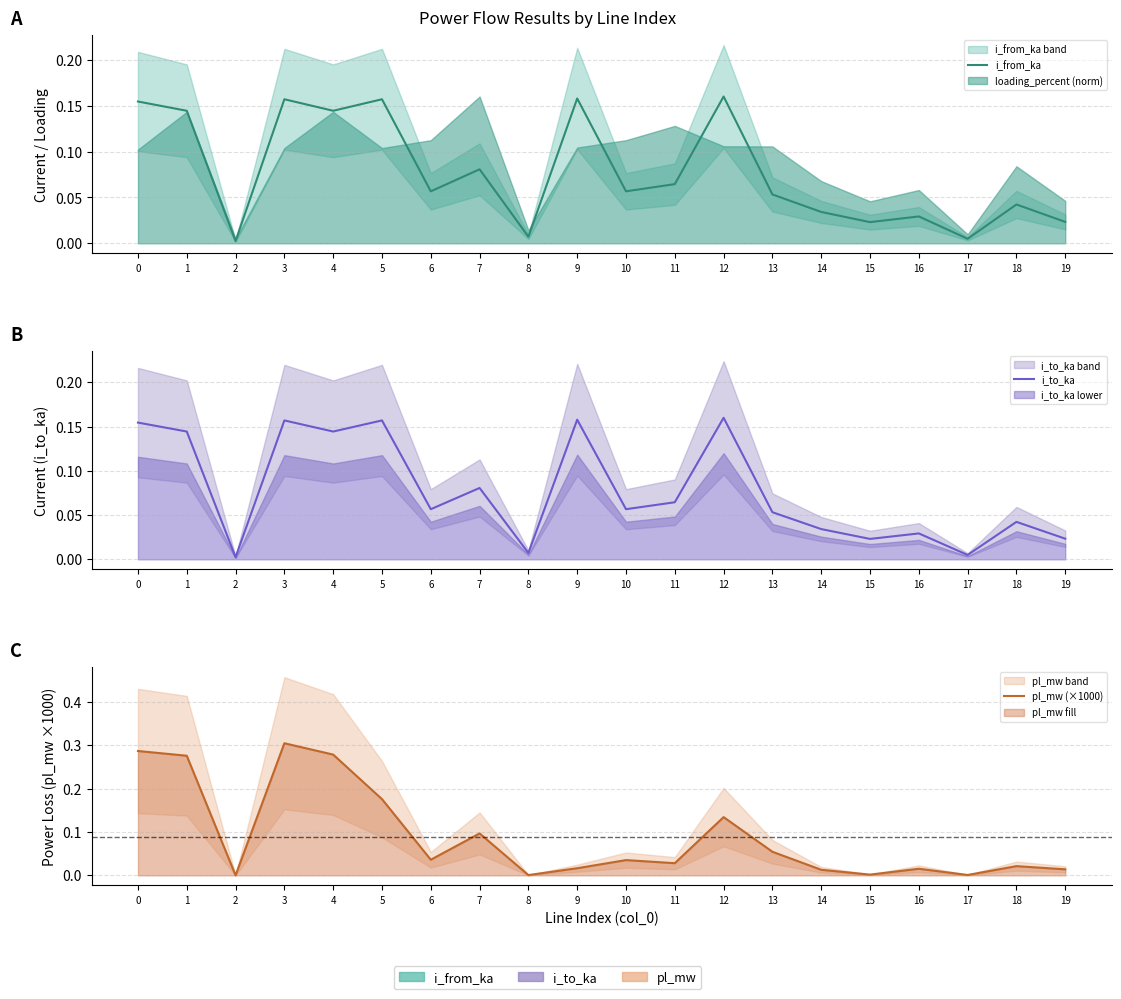

How many times do i_to_ka and pl_mw (×1000) cross each other?

7